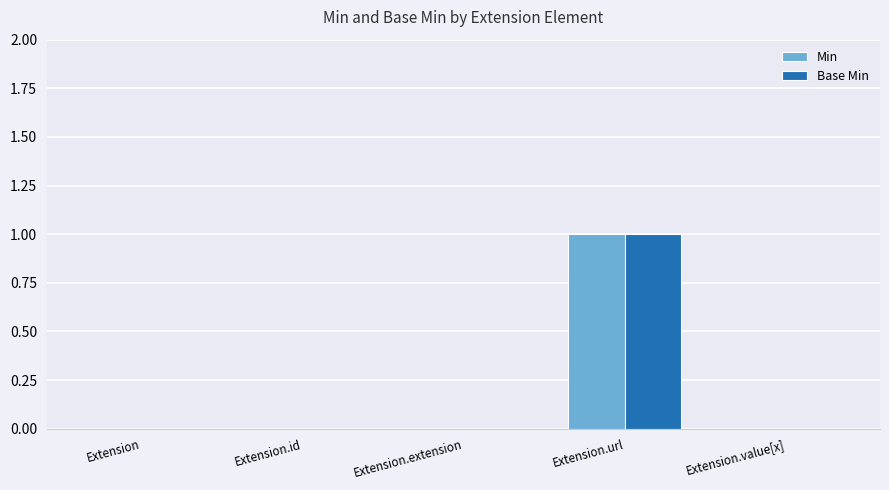

The Base Min series shows 0 at Extension. True or false?

True